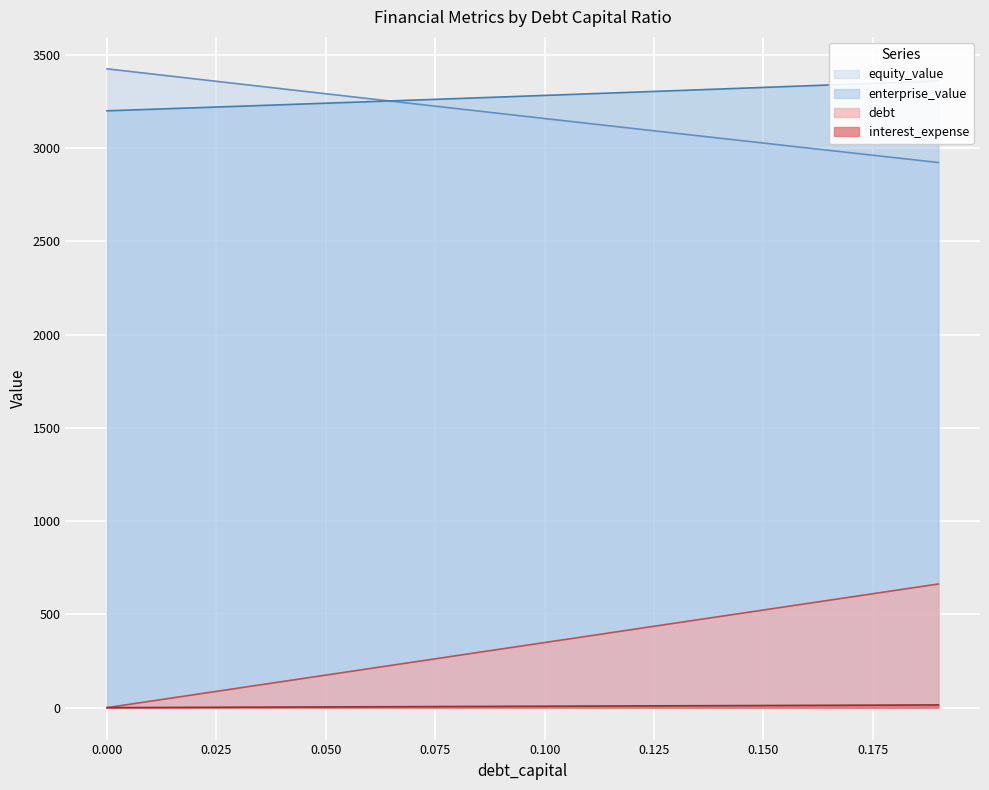

Rank the series at 0.14 from highest to lowest value.

enterprise_value, equity_value, debt, interest_expense